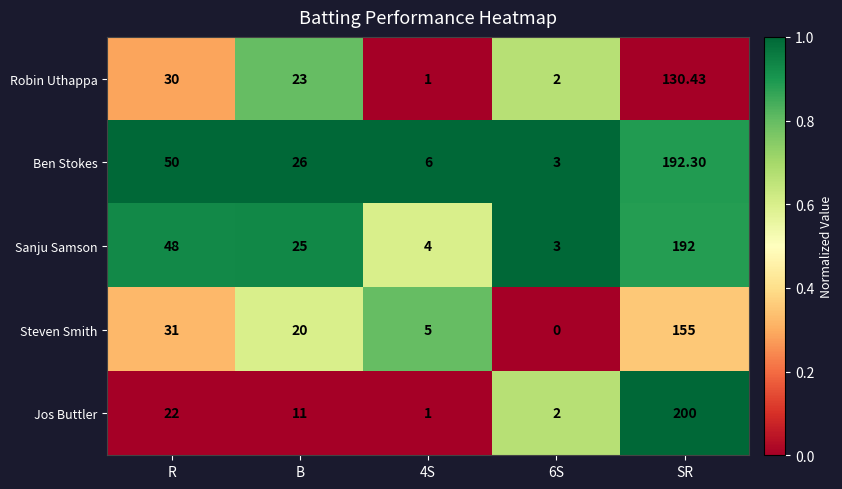

Rank the series at B from lowest to highest value.

Jos Buttler, Steven Smith, Robin Uthappa, Sanju Samson, Ben Stokes